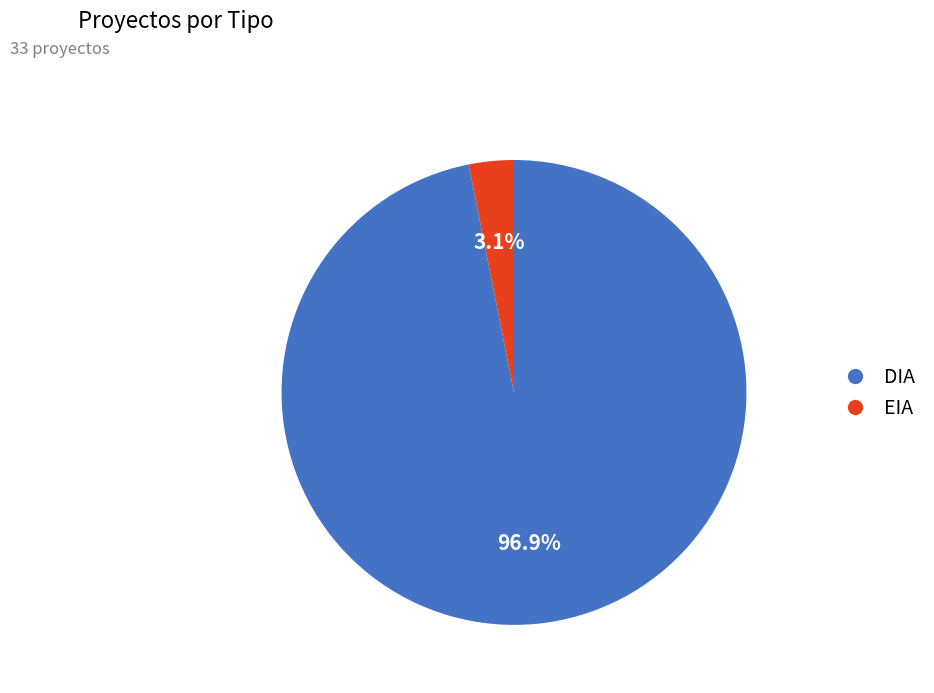

To the nearest percent, what is the difference between the EIA and DIA slice percentages?

94%